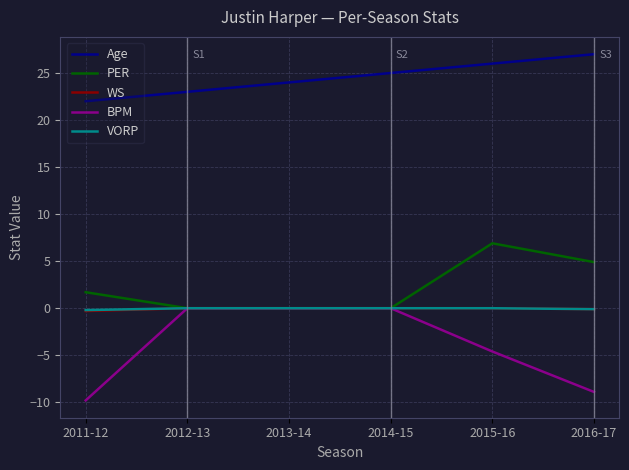

True or false: BPM and Age intersect in this chart.

False